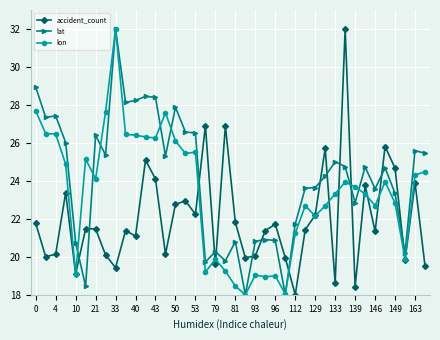

What are all the series names shown in the legend?

accident_count, lat, lon